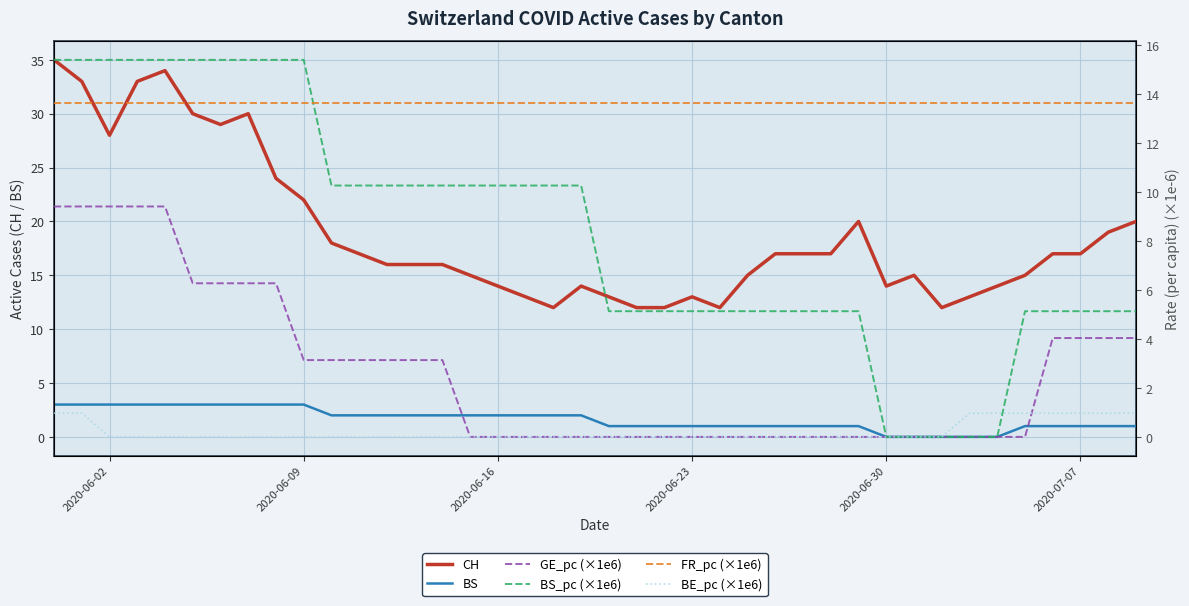

How many lines are shown in the chart?

6